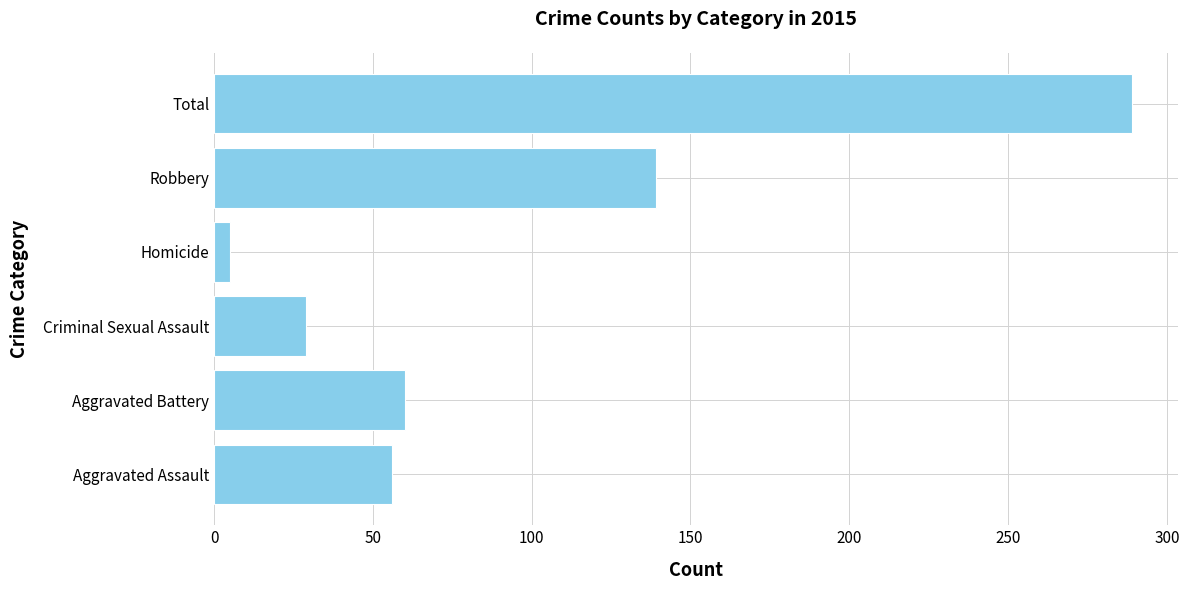

Which category has the lowest value across all series?

Homicide